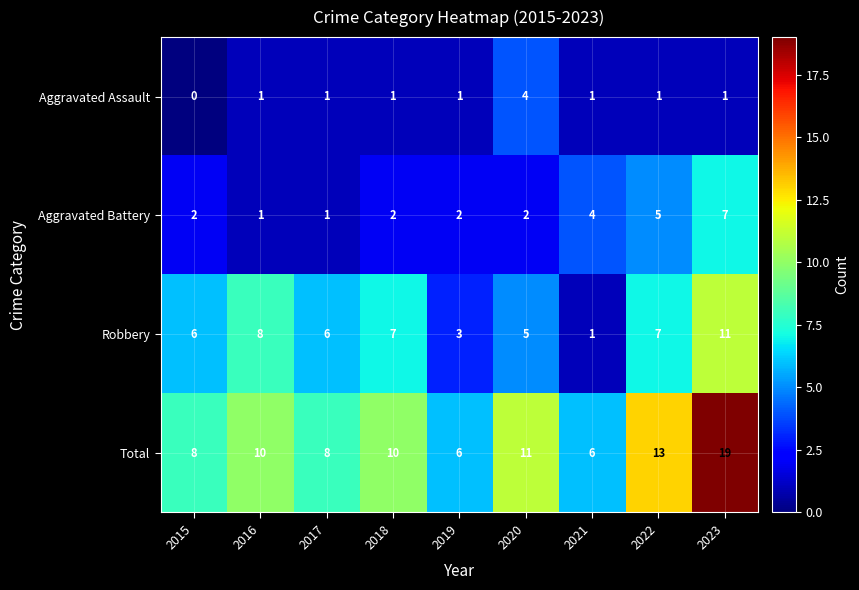

What is the difference between the Aggravated Battery values at 2022 and 2016?

4